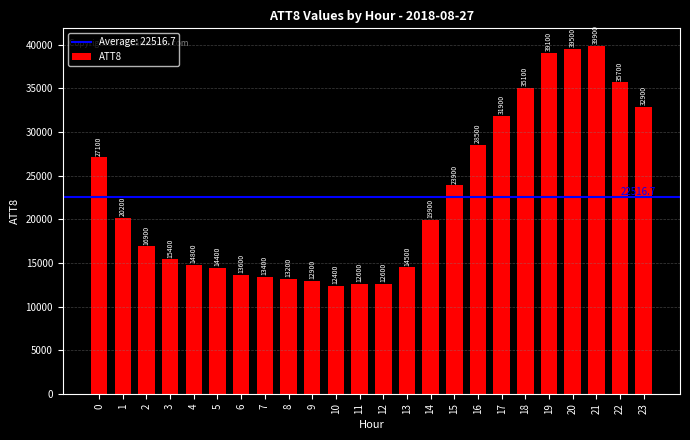

What is the approximate value at 16?

28500